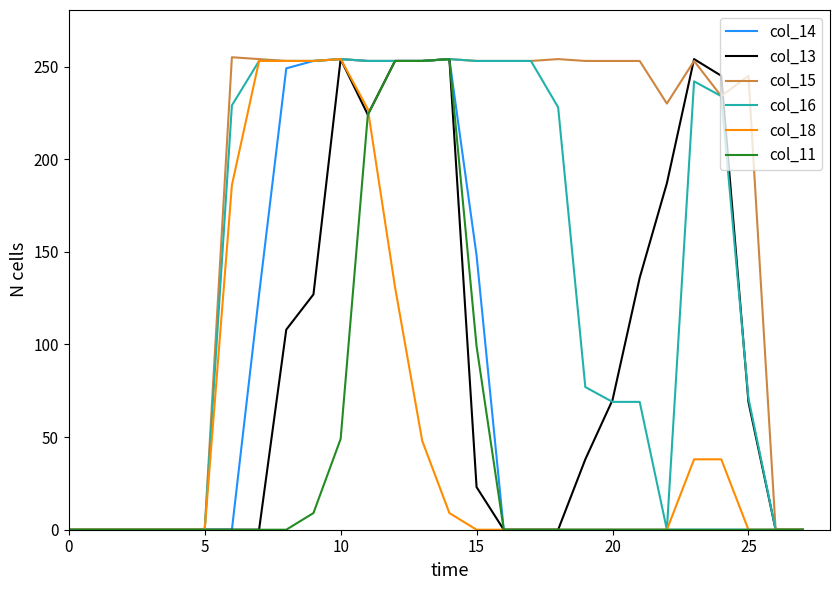

What is the maximum value for col_14?

254